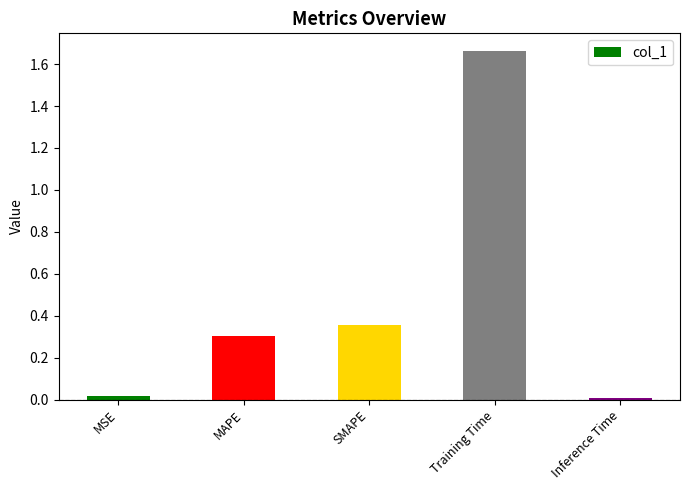

Which category has the highest value across all series?

Training Time